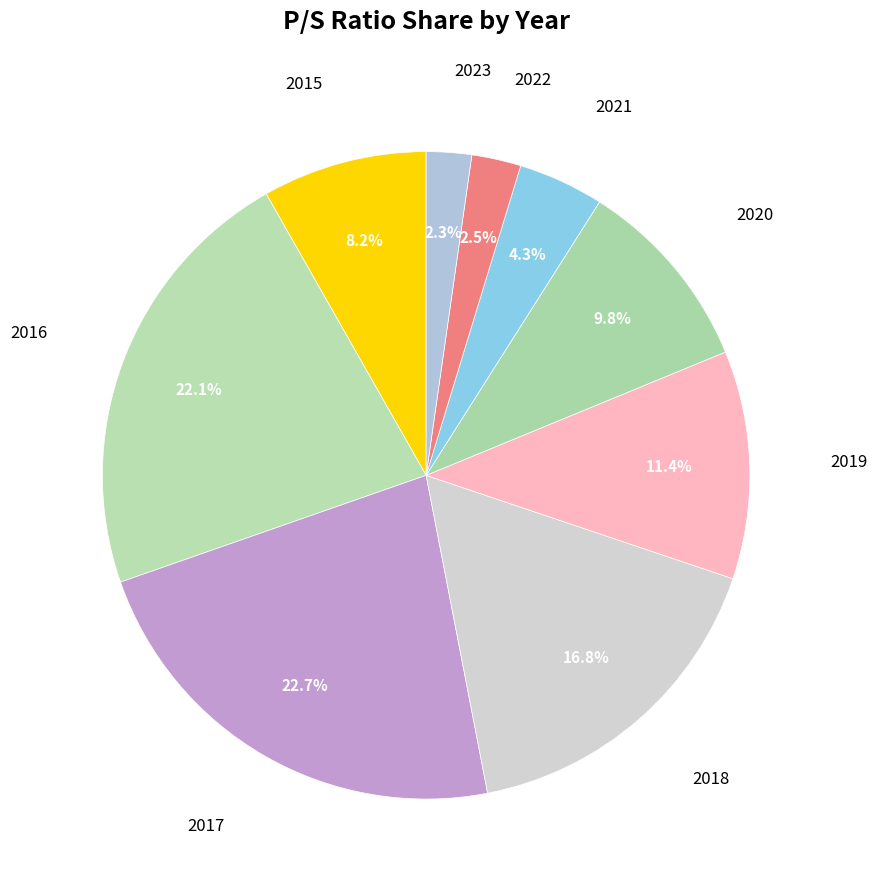

Is there any slice that represents more than half of the pie?

No